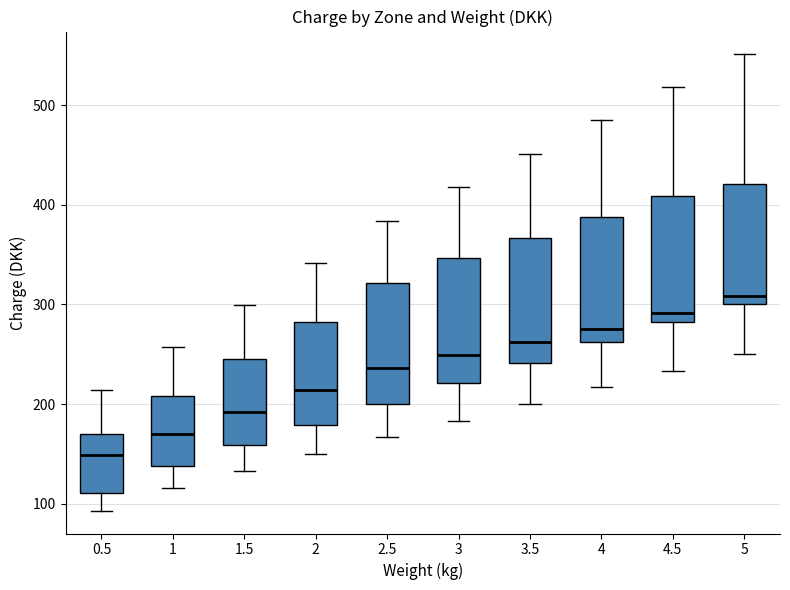

Reading left to right, read every box against the y-axis: the position of its median line, the range the box covers, and the ends of its whiskers. The values are not printed on the chart, so give them approximately, as read against the axis.

0.5: median 150, box 110 to 170, whiskers 90 to 210
1: median 170, box 140 to 210, whiskers 120 to 260
1.5: median 190, box 160 to 250, whiskers 130 to 300
2: median 210, box 180 to 280, whiskers 150 to 340
2.5: median 240, box 200 to 320, whiskers 170 to 380
3: median 250, box 220 to 350, whiskers 180 to 420
3.5: median 260, box 240 to 370, whiskers 200 to 450
4: median 280, box 260 to 390, whiskers 220 to 490
4.5: median 290, box 280 to 410, whiskers 230 to 520
5: median 310, box 300 to 420, whiskers 250 to 550